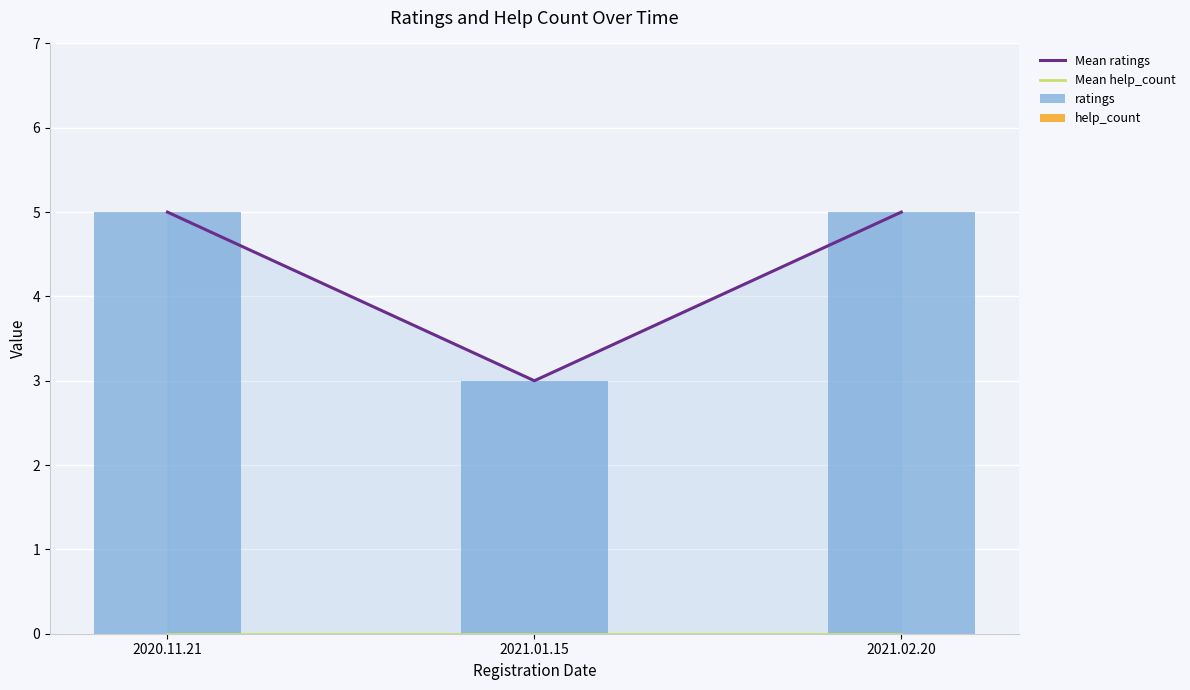

Which series has the largest total across all categories?

Mean ratings